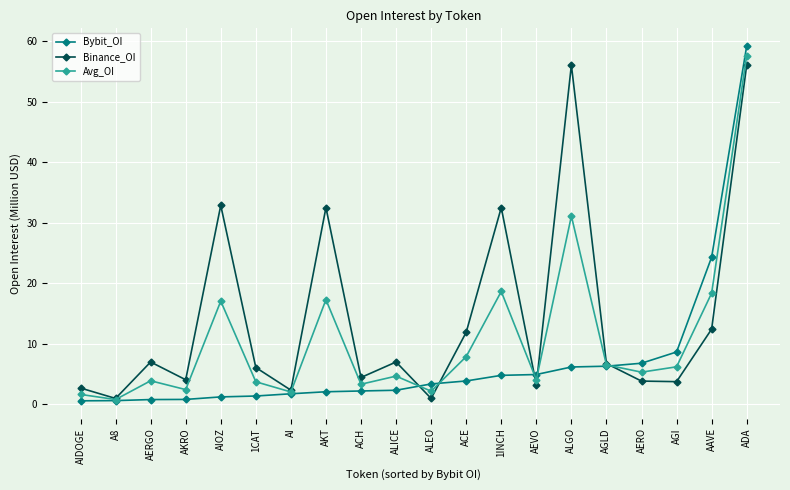

What is the average value of the Bybit_OI series?

7.1